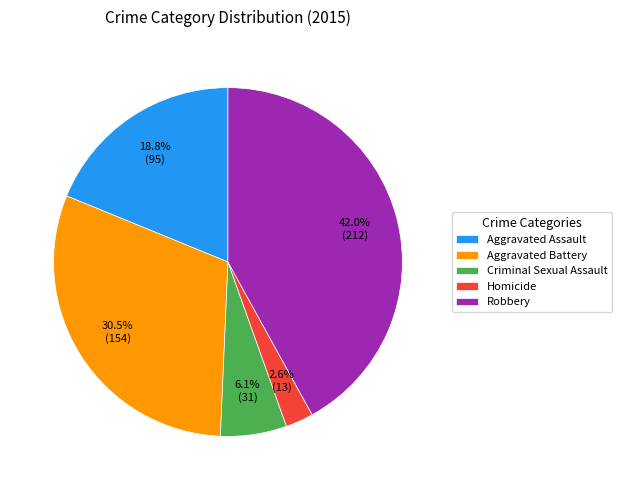

To the nearest percent, what is the average slice percentage?

20%